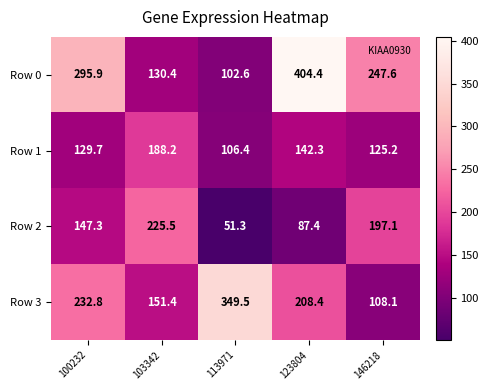

Rank the categories by Row 2 value from highest to lowest.

103342, 146218, 100232, 123804, 113971